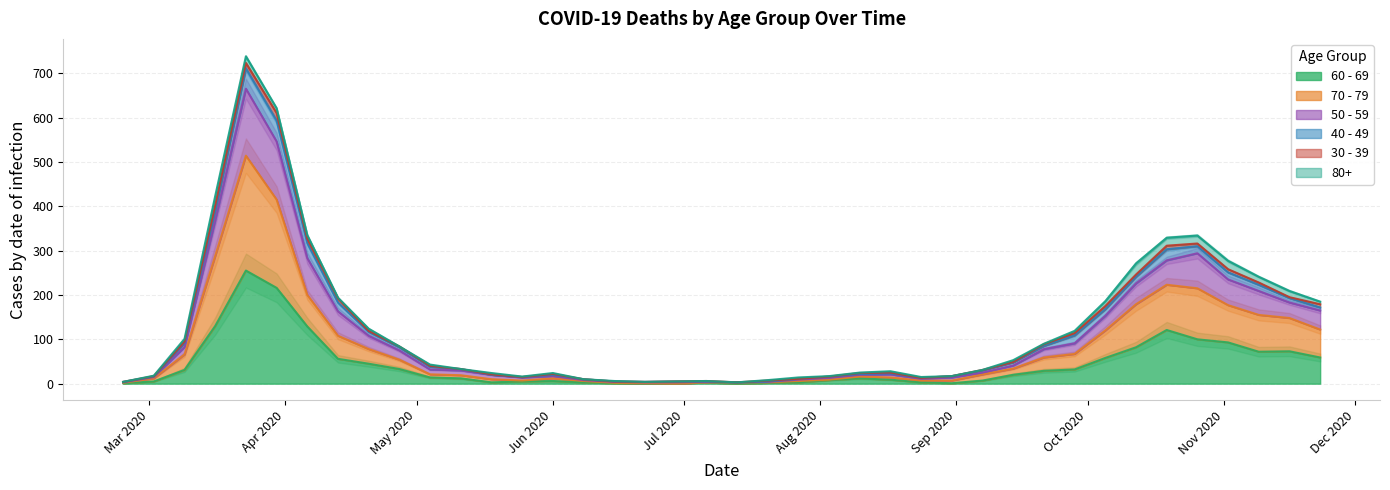

At which category is the sum across all series the highest?

2020-03-23